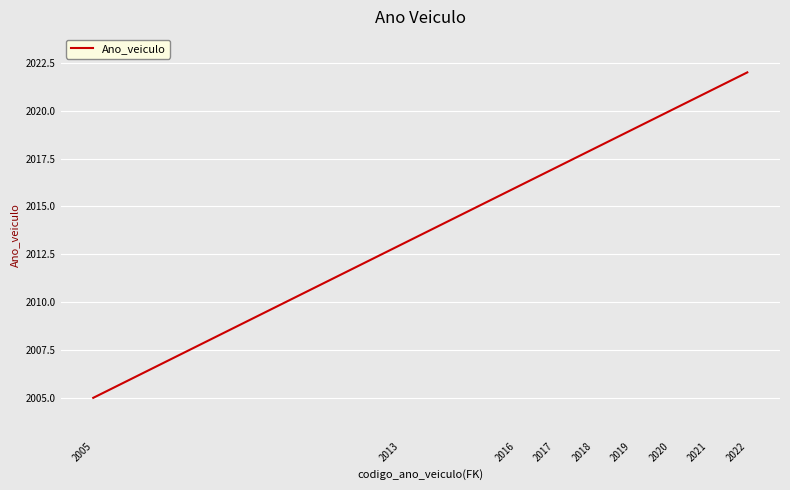

How many categories are shown in the chart?

9